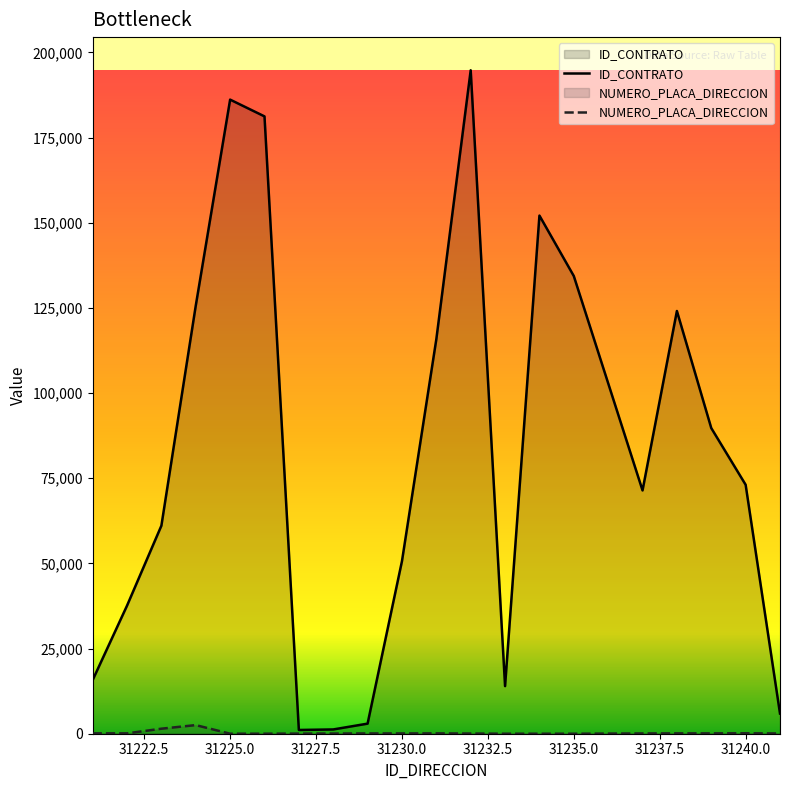

Rank the series by their average value, from lowest to highest.

NUMERO_PLACA_DIRECCION, ID_CONTRATO